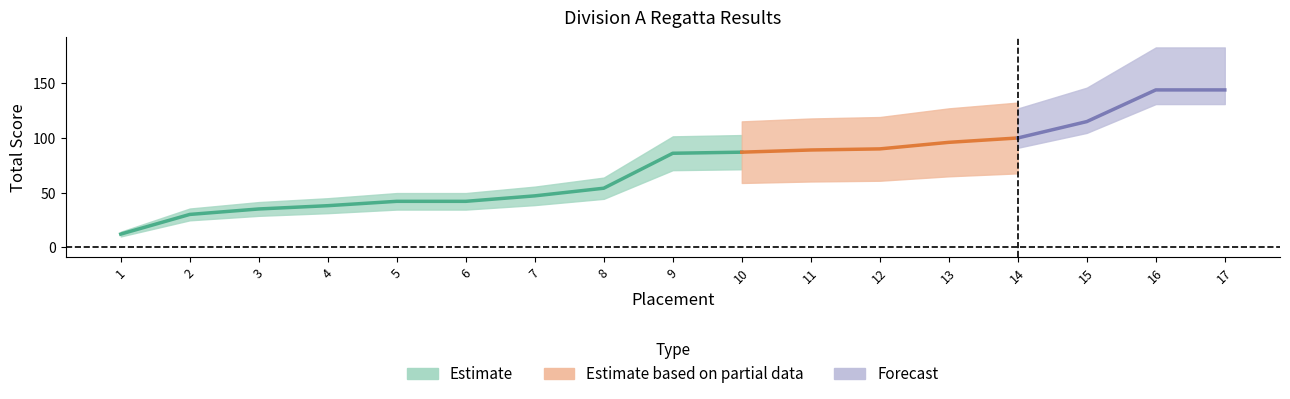

What is the greatest value displayed?

144